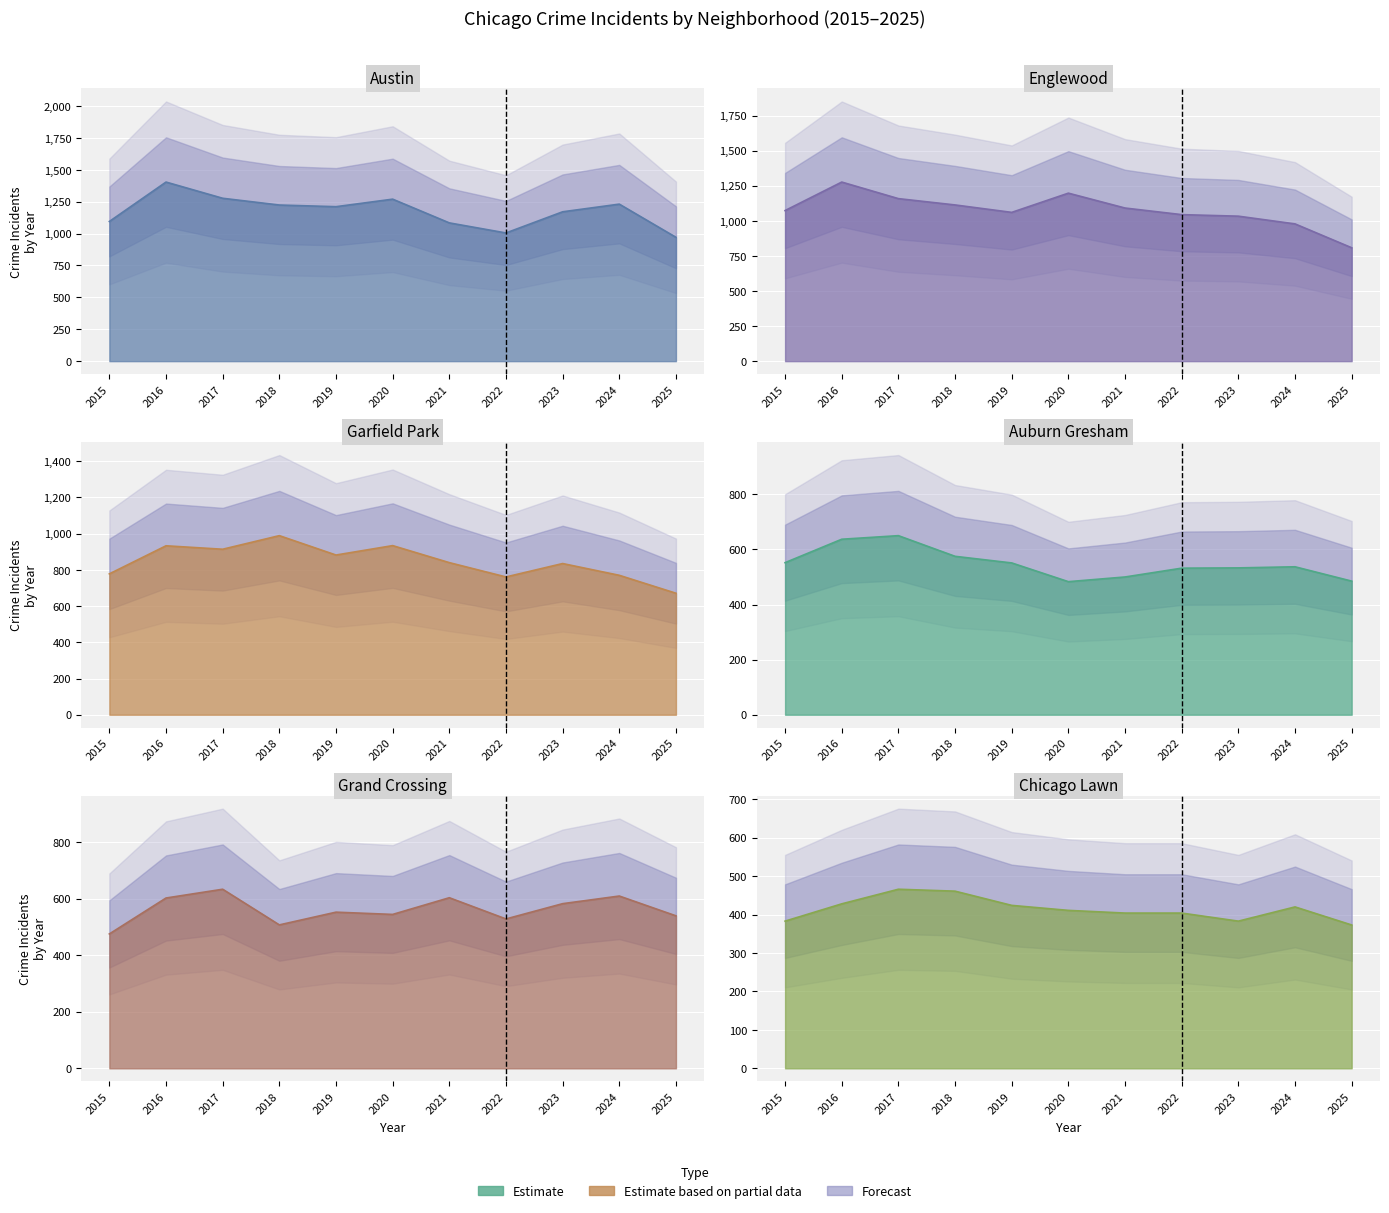

What is the average value of the Grand Crossing series?

561